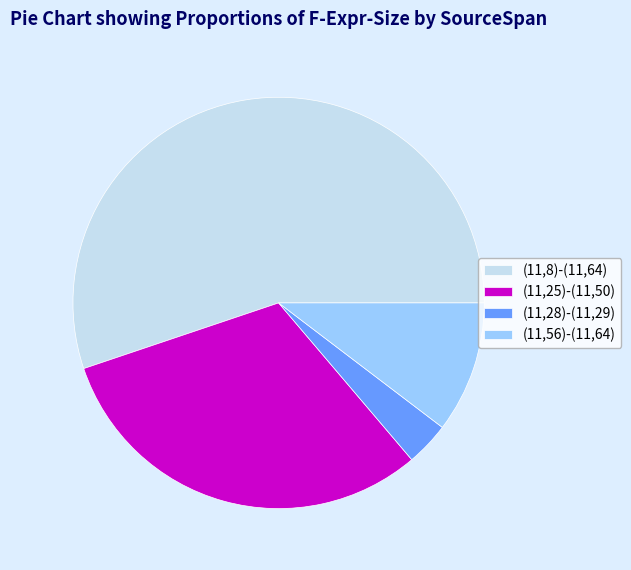

Does (11,8)-(11,64) represent more than half of the total?

Yes